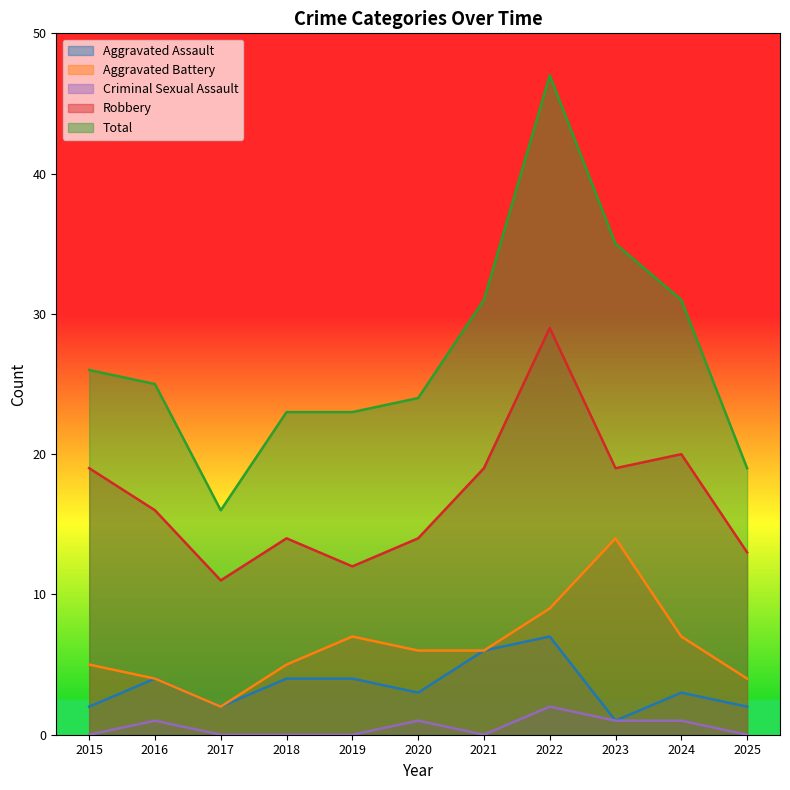

How many lines are shown in the chart?

5